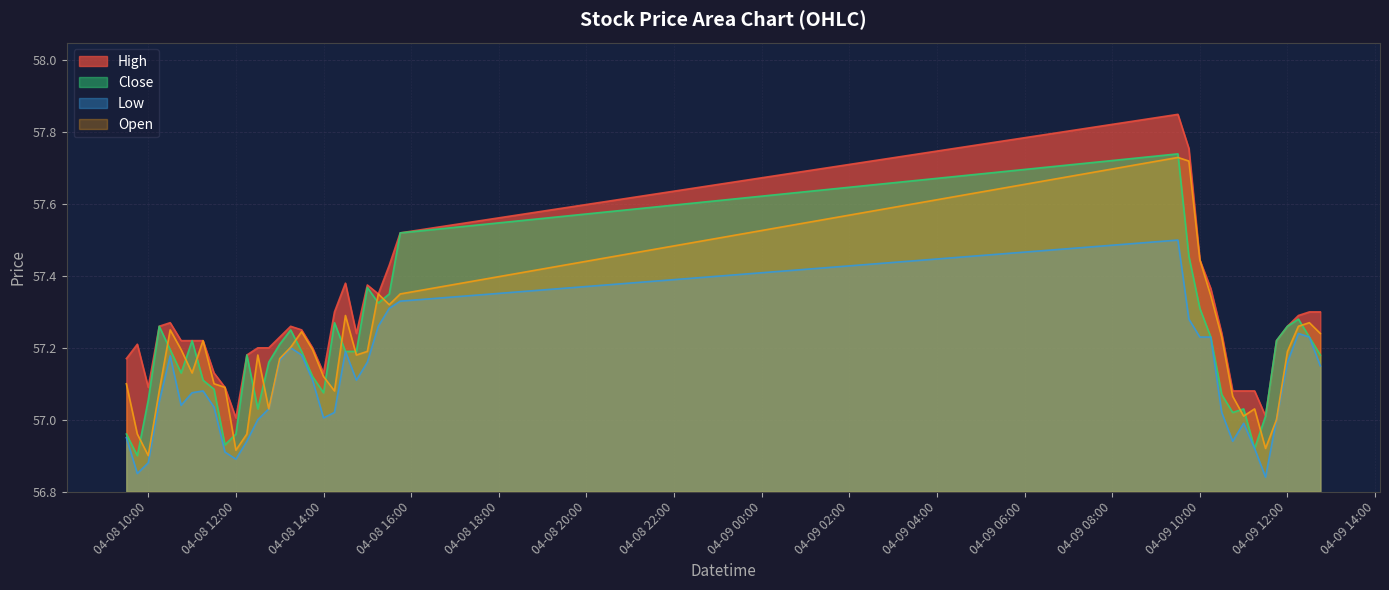

At which label does Close first exceed 57?

04-08 10:00